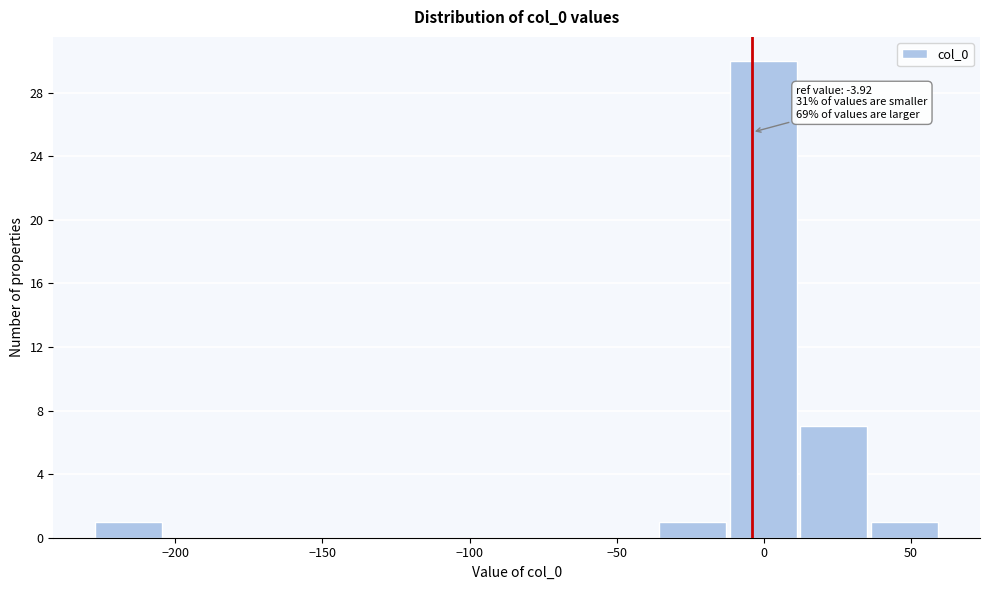

Which range on the x-axis has the tallest bar?

-10 to 15